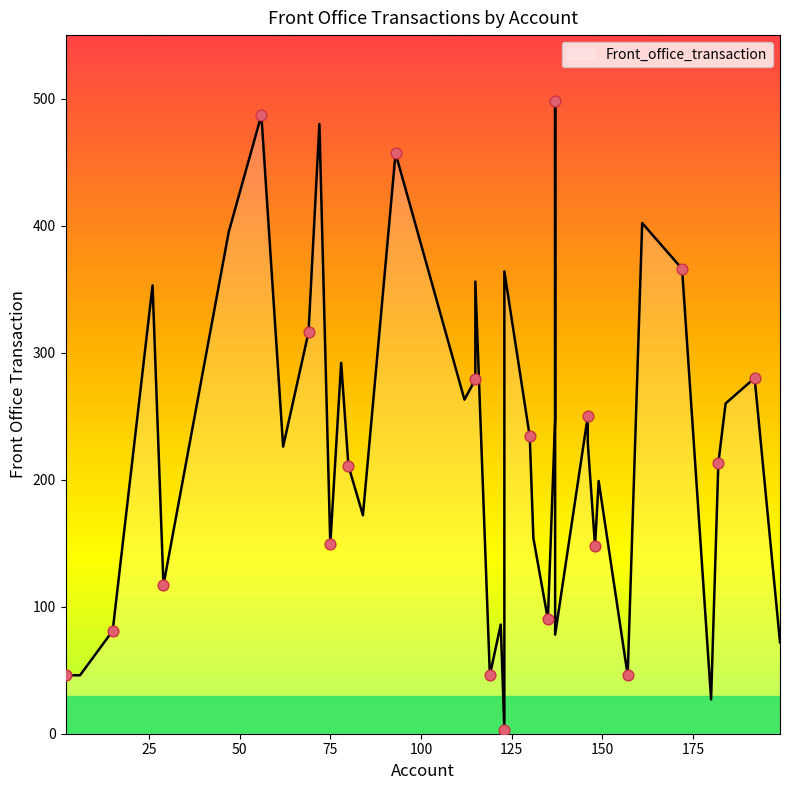

What is the change in value from 184 to 78?

+32